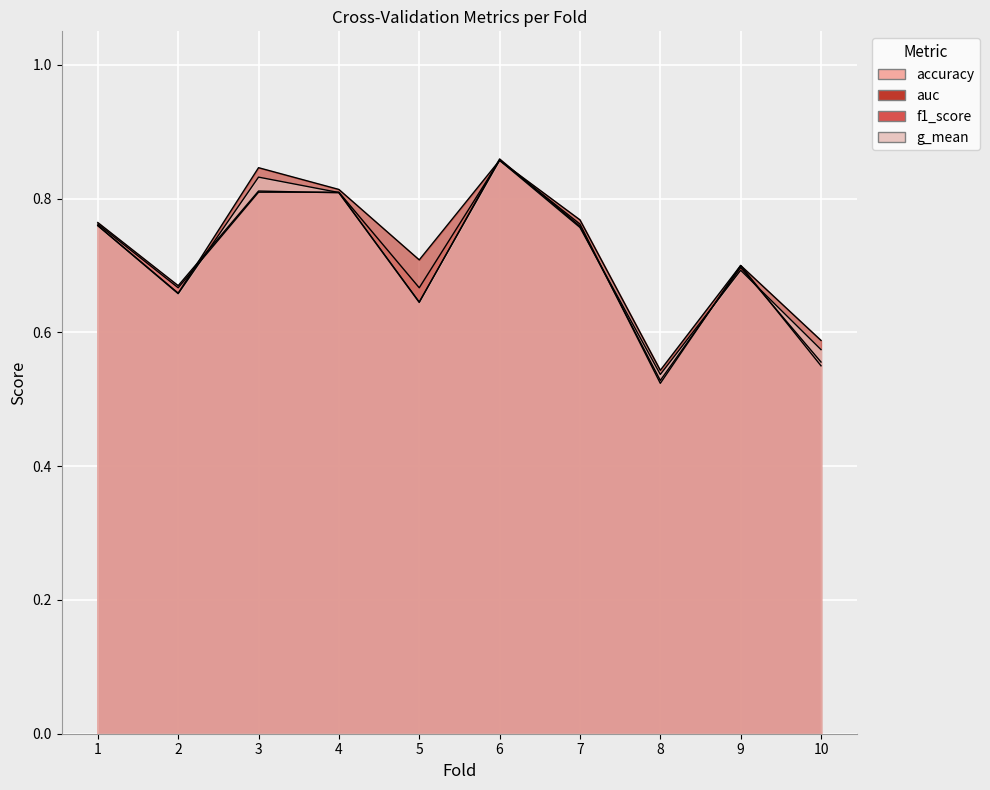

What is the minimum value shown in the chart?

0.5